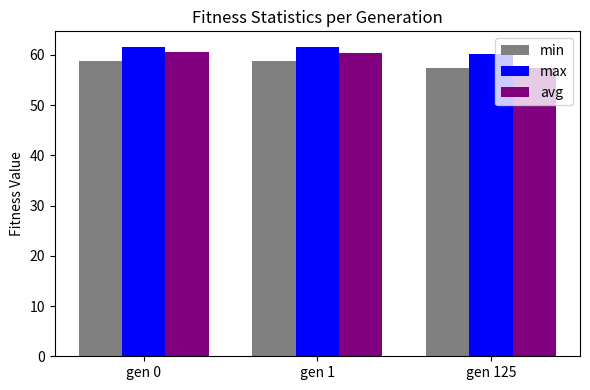

What is the average value of the max series?

61.1